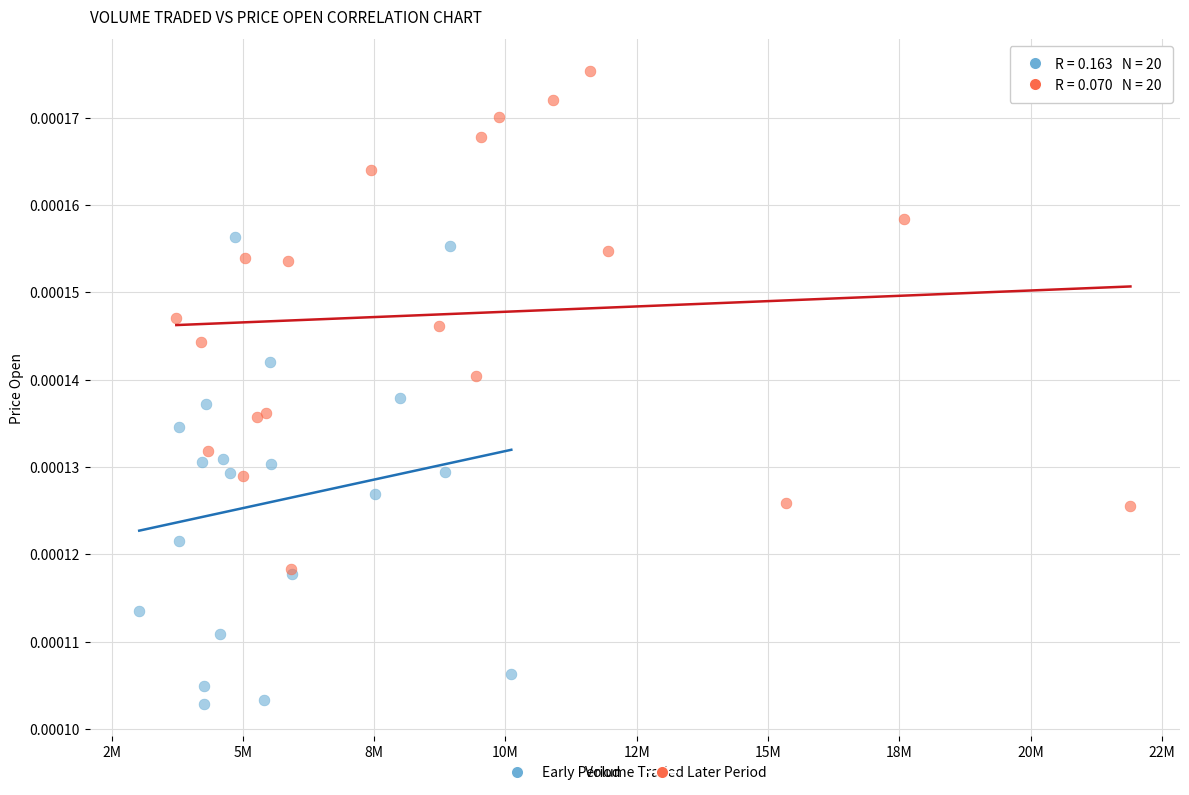

Which series reaches the minimum Y coordinate?

Early Period